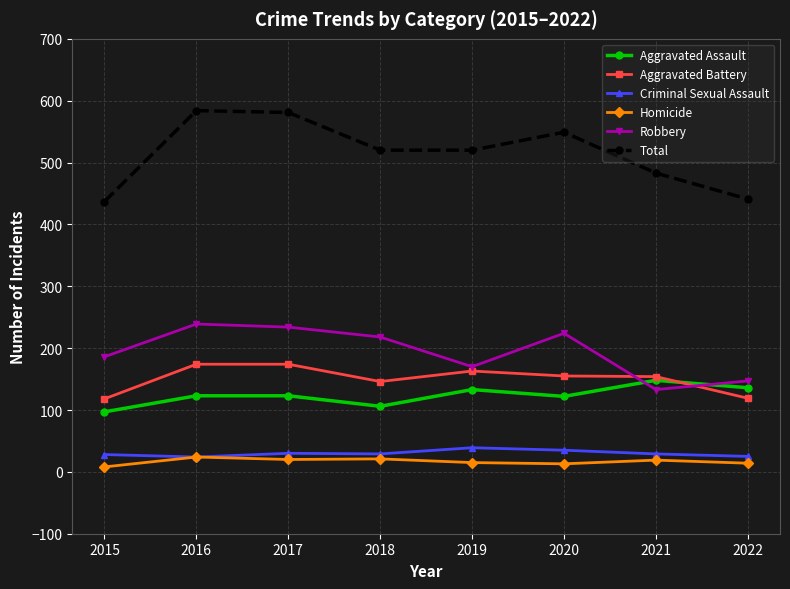

What is the difference between the Aggravated Battery values at 2020 and 2019?

8